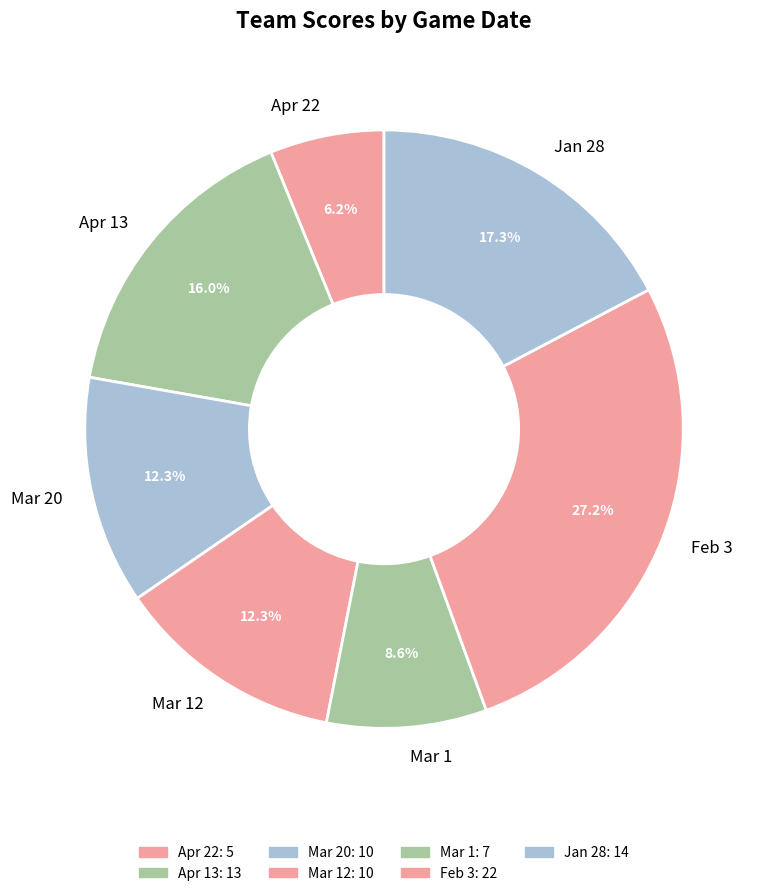

Does Mar 20 represent more than half of the total?

No